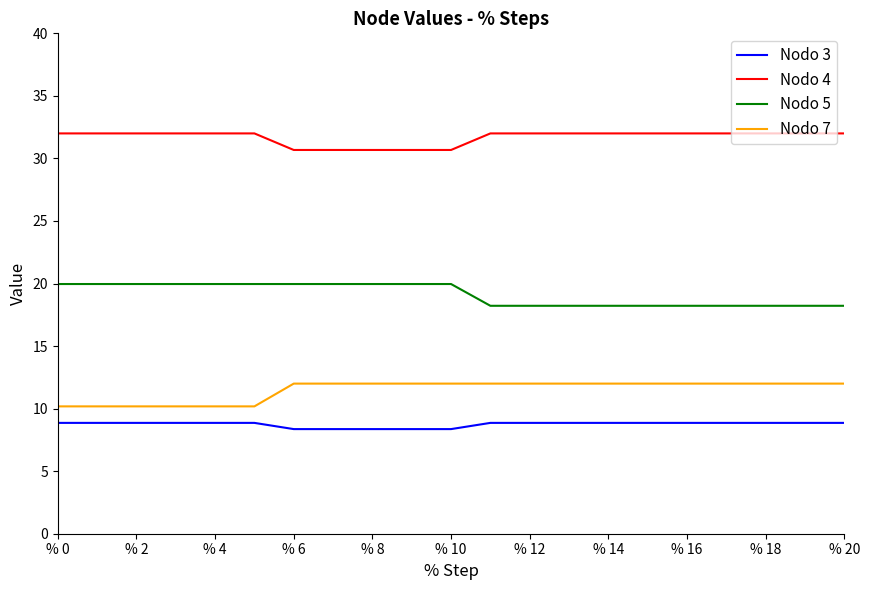

What is the greatest value displayed?

32.0